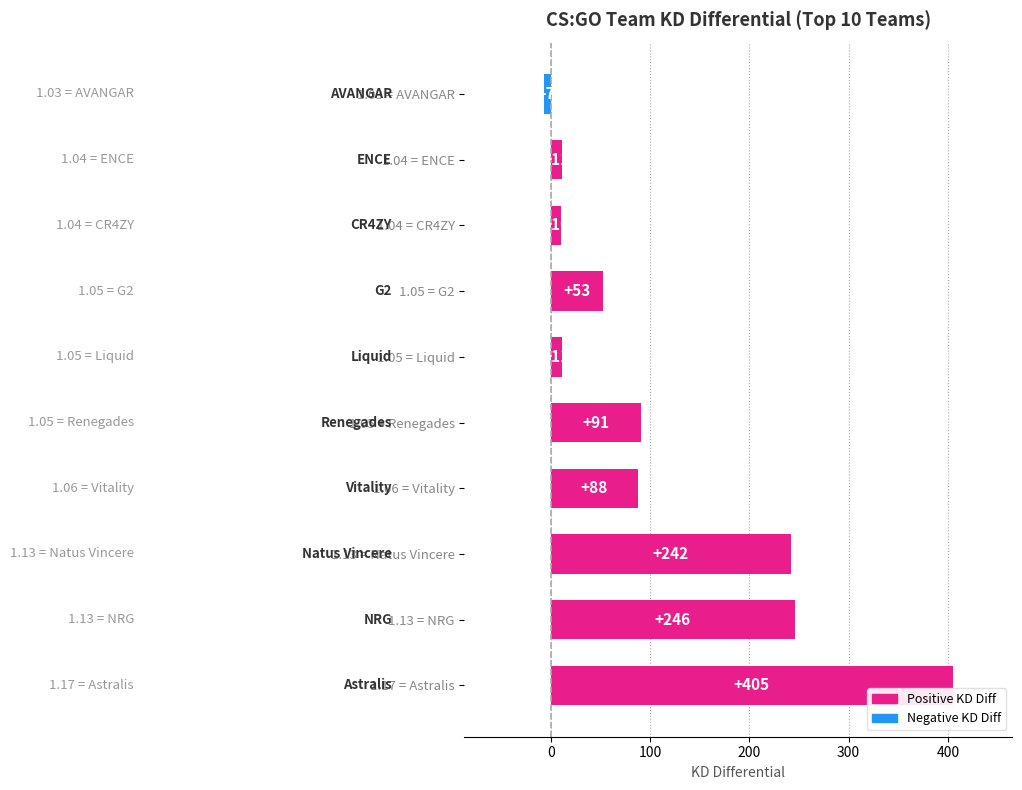

What is the greatest value displayed?

405